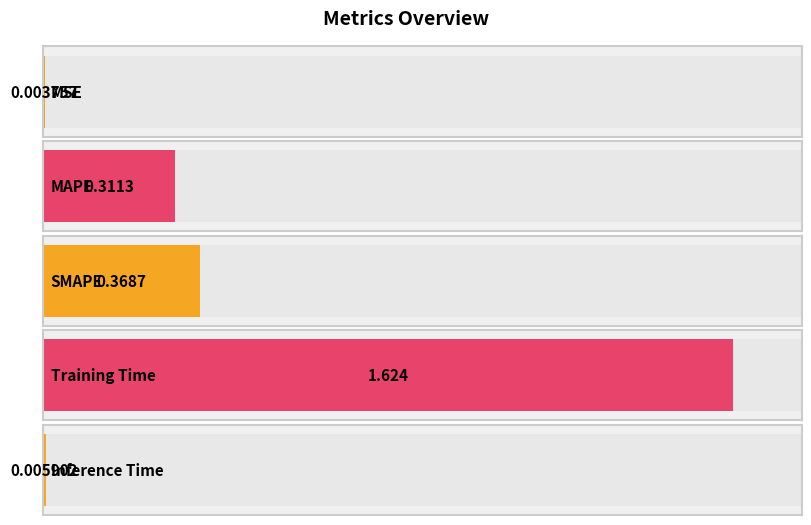

List the labels in order of value, largest first.

Training Time, SMAPE, MAPE, Inference Time, MSE